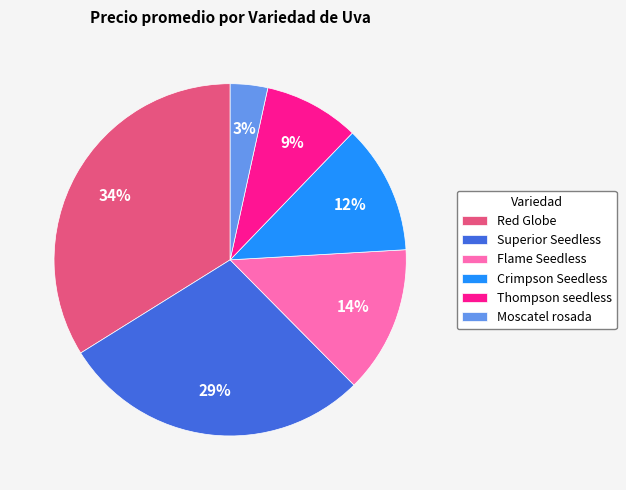

To the nearest percent, what is the average slice percentage?

17%